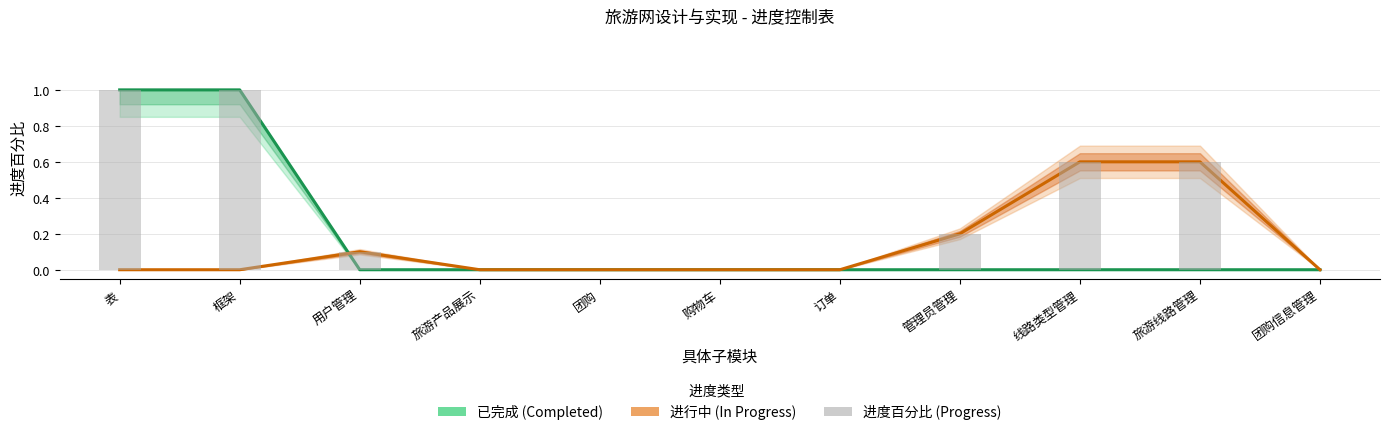

What is the total value across all series at 旅游线路管理?

1.2